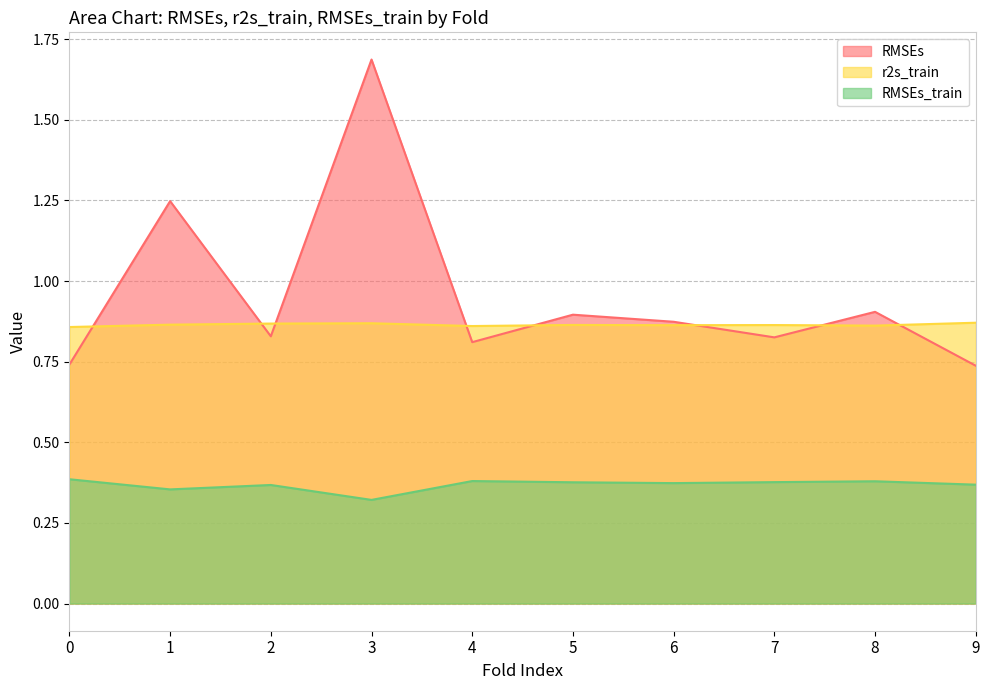

Which category has the lowest value across all series?

3